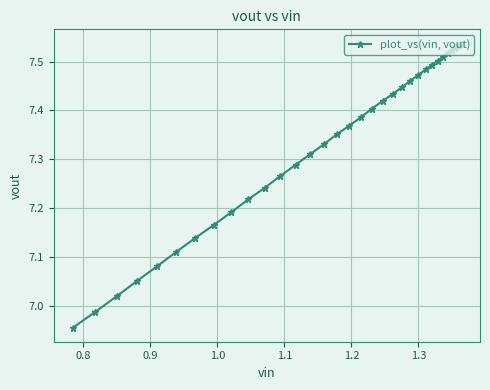

What is the difference between the maximum and minimum values?

0.6